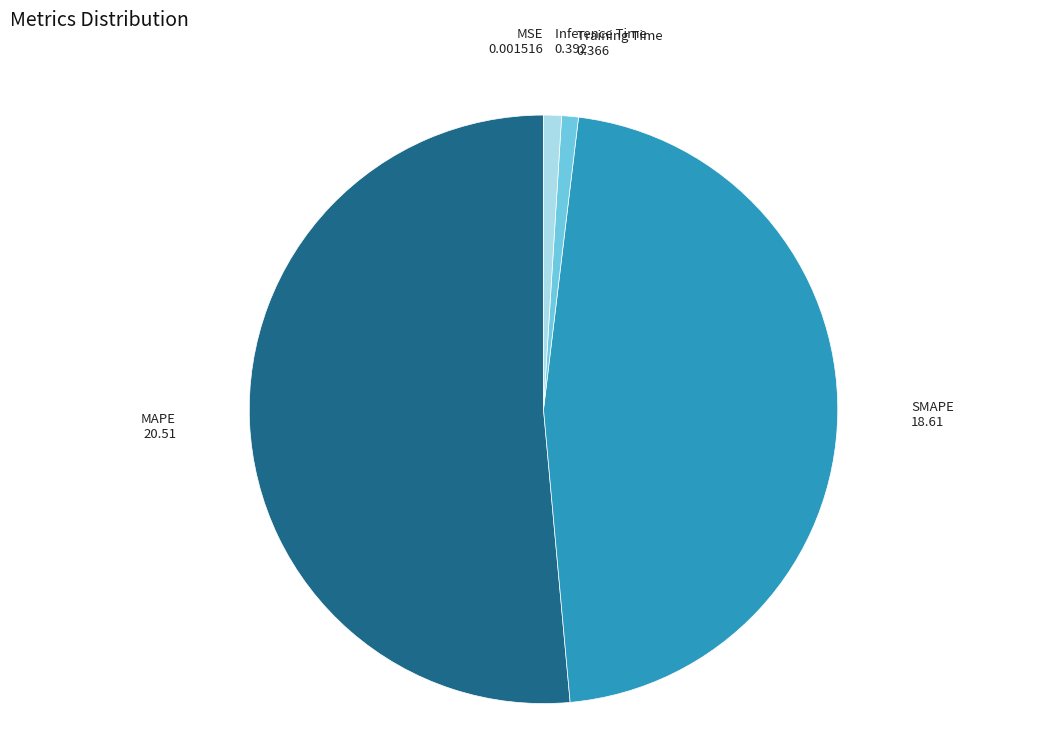

Between MAPE and SMAPE, which is larger?

MAPE